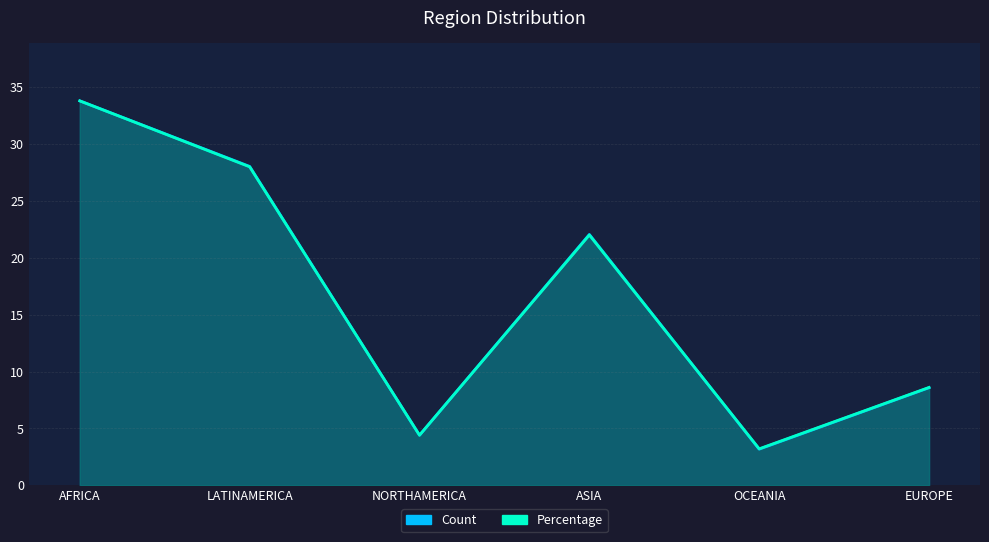

Which series ends up on top after the final intersection of Percentage and Count?

Percentage